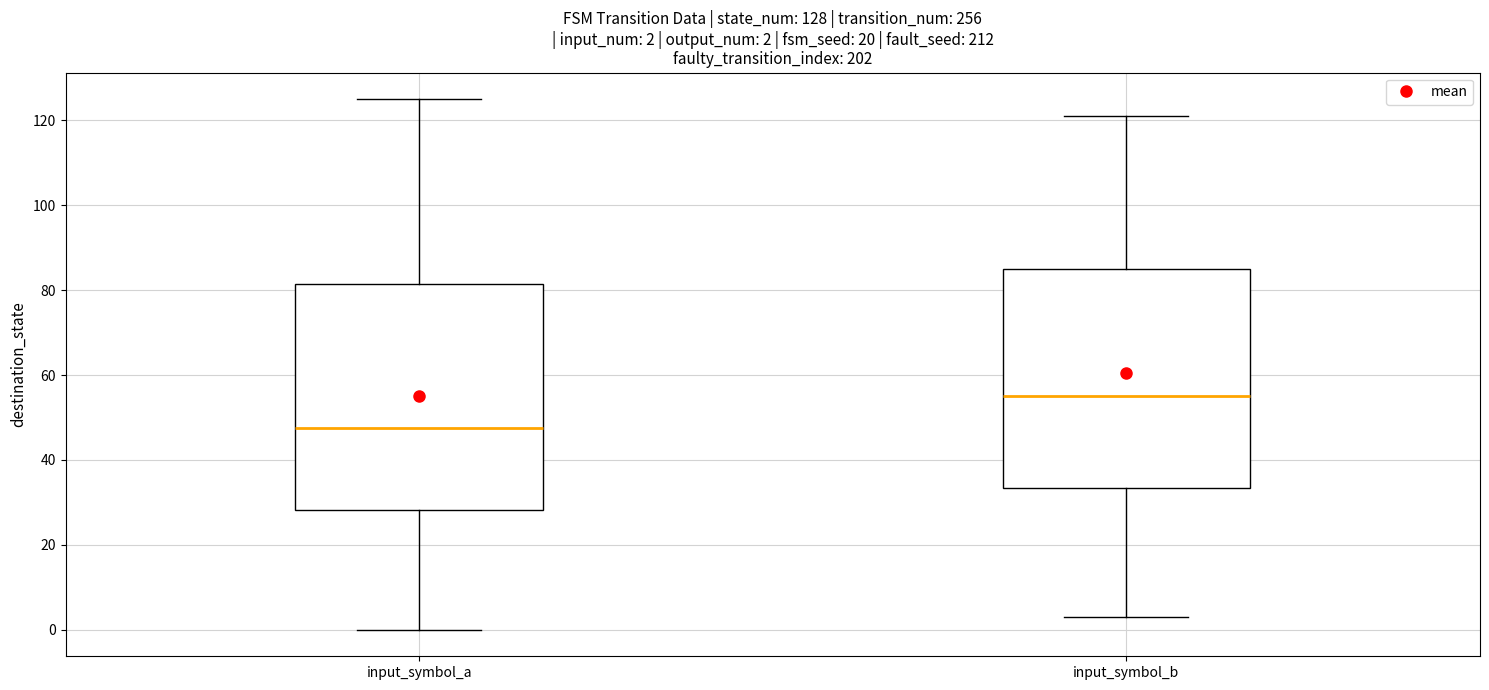

Which box's median line is the lowest?

input_symbol_a